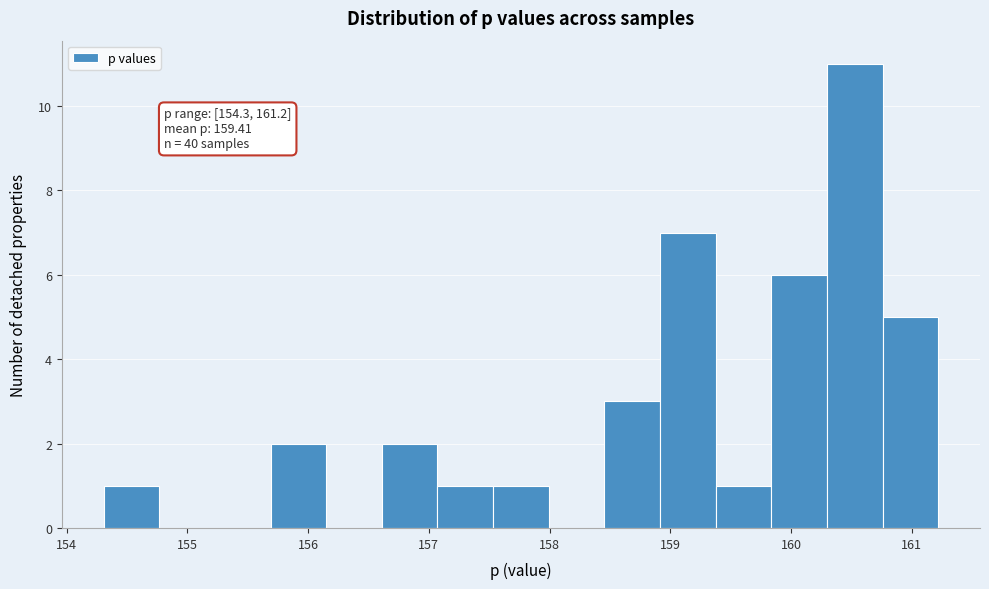

Which range on the x-axis has the tallest bar?

160.3 to 160.8